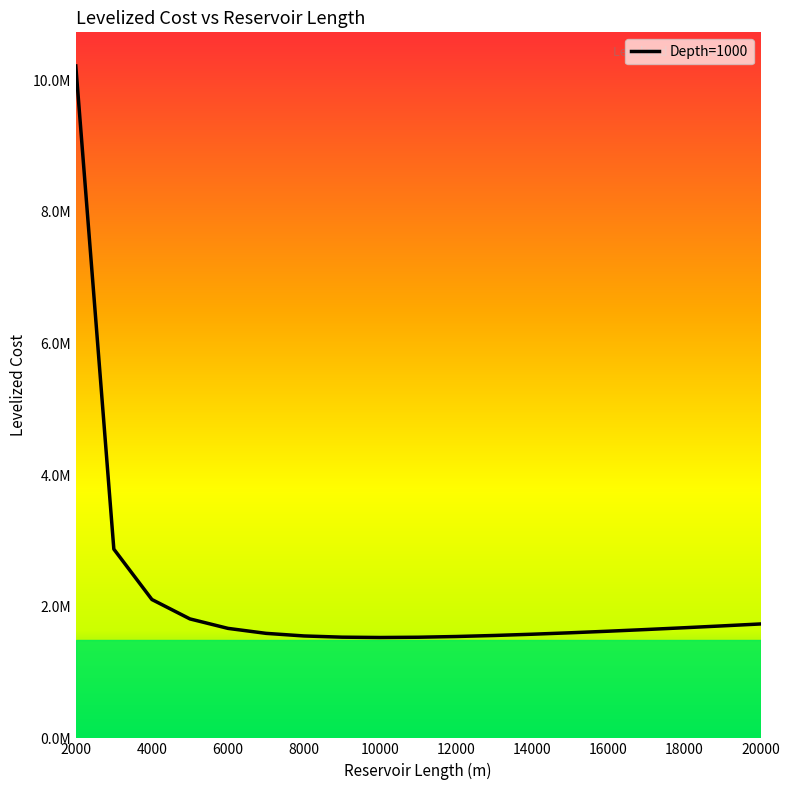

At which label does the data first exceed 1627885?

2000